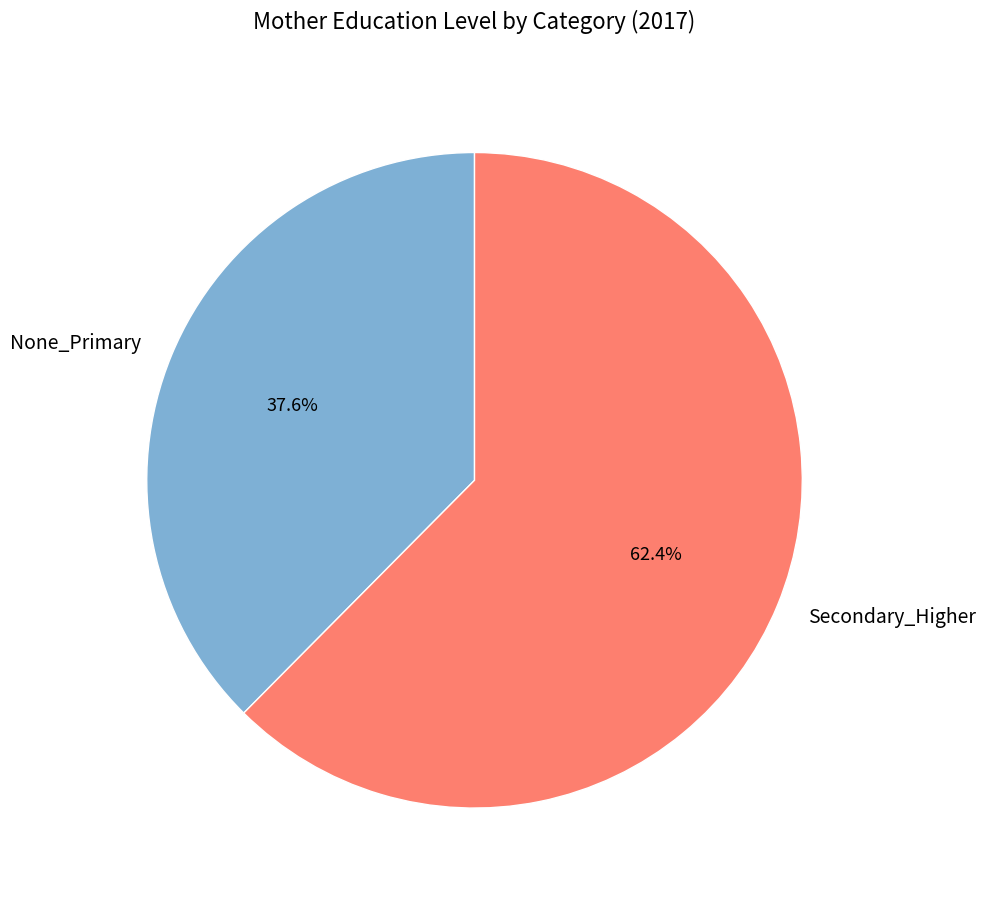

True or false: None_Primary accounts for 25% of the total.

False